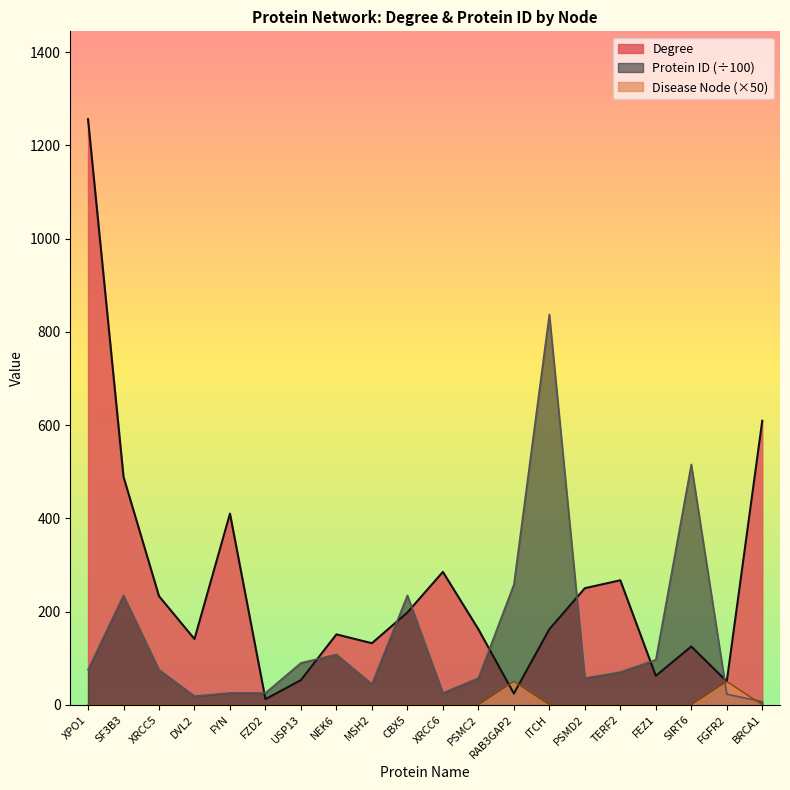

What are all the series names shown in the legend?

Degree, Protein ID (÷100), Disease Node (×50)